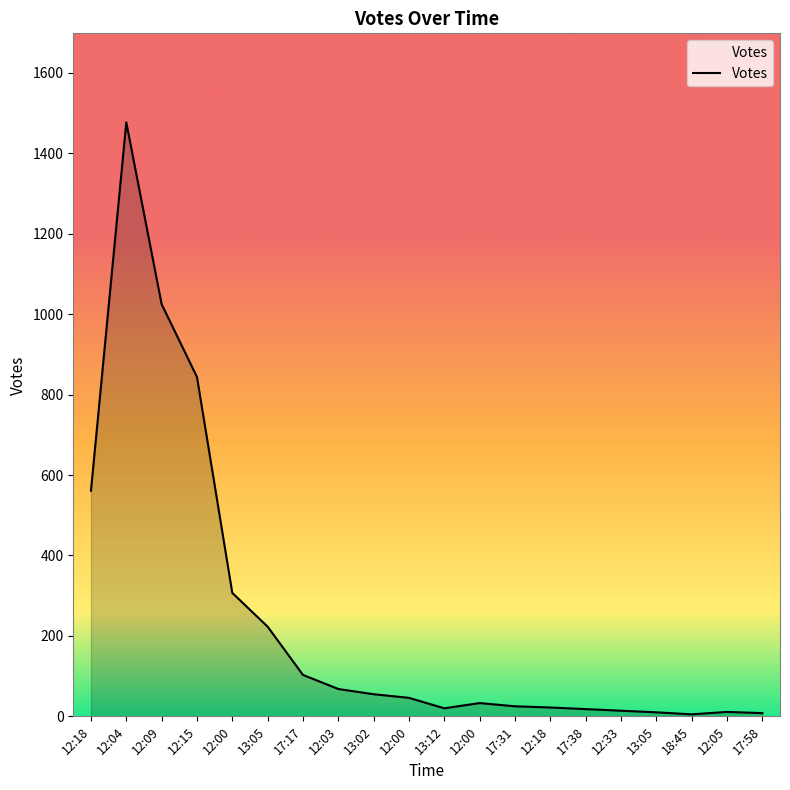

What is the sum of all values?

4875